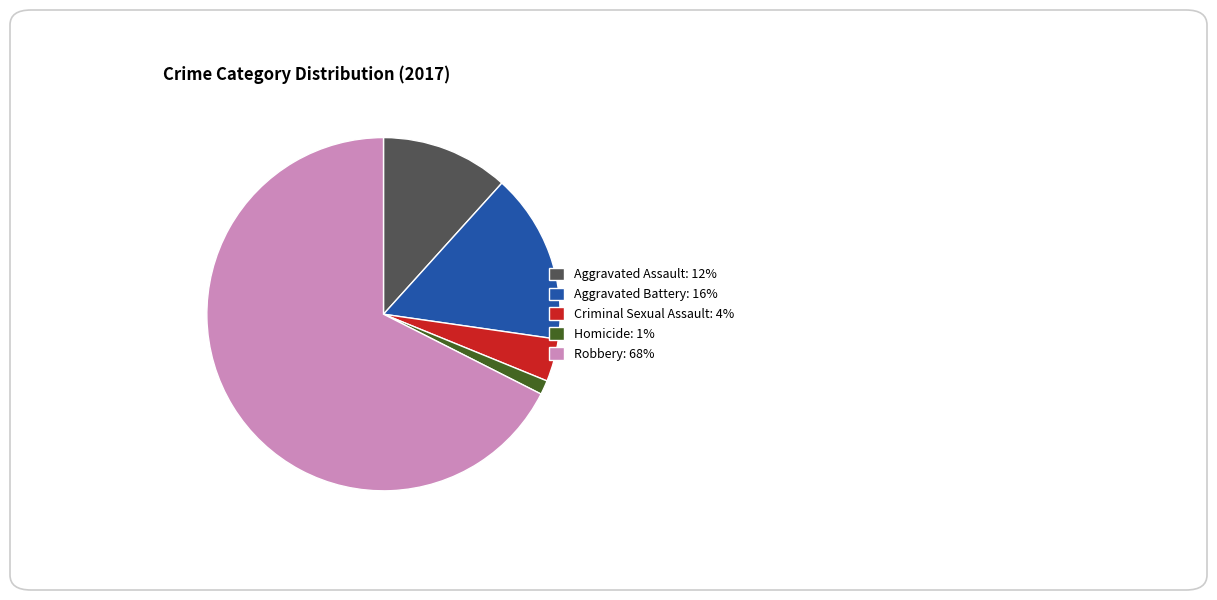

Do Criminal Sexual Assault: 4% and Aggravated Assault: 12% together represent more than half of the pie?

No